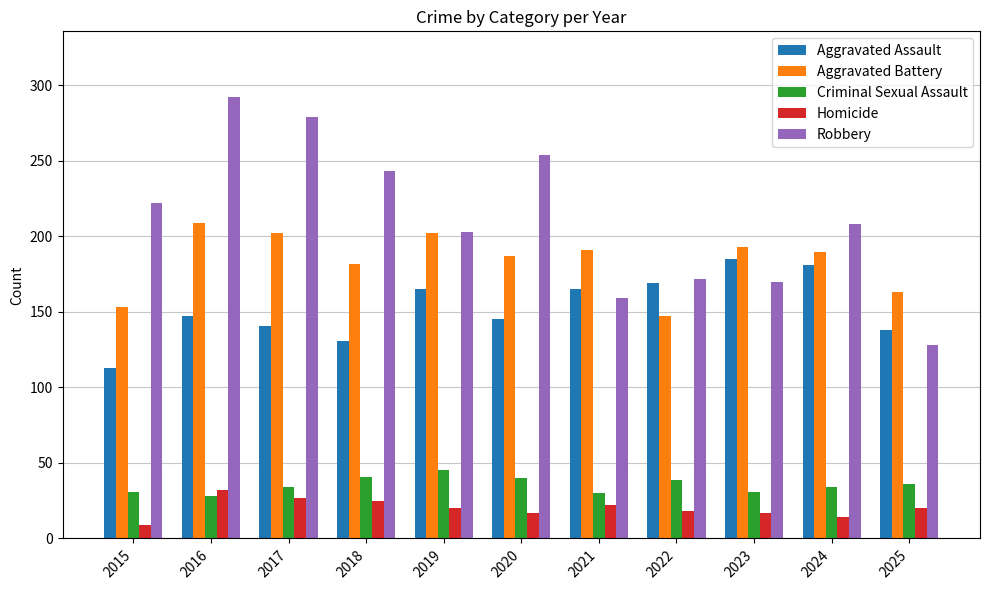

The value of Homicide at 2019 is 20. True or false?

True